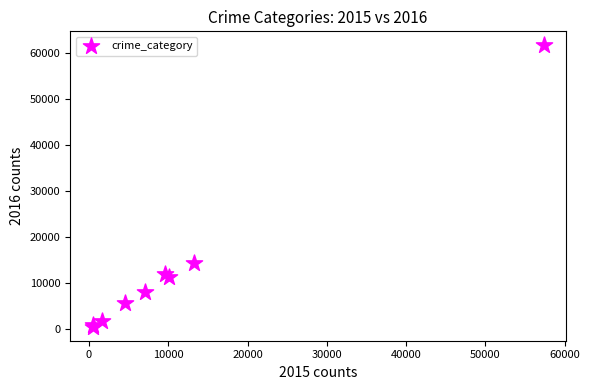

What Y value in the scatter plot is closest to 31068?

14289